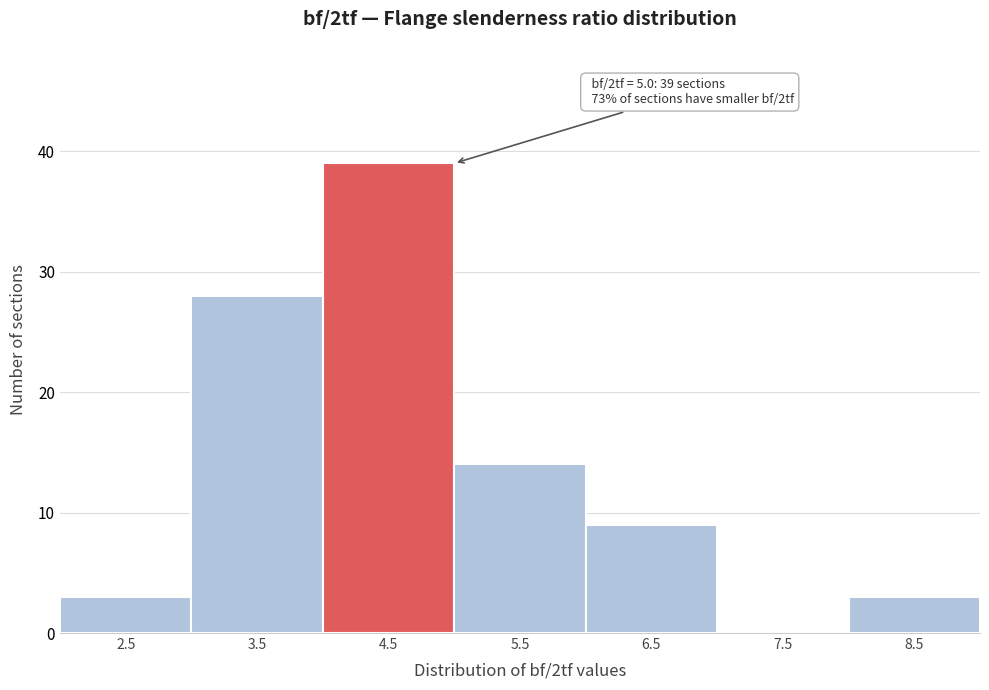

Reading left to right, extract all data points from this chart.

2.5=3	3.5=28	4.5=39	5.5=14	6.5=9	7.5=0	8.5=3